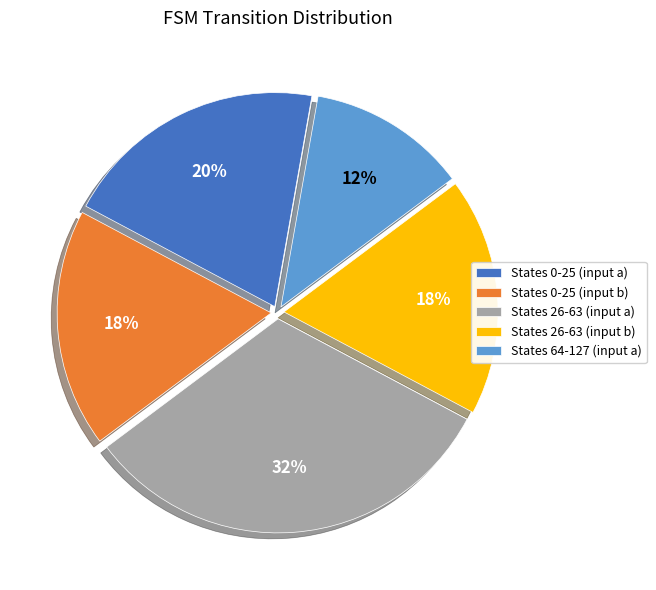

What is the largest slice in the pie chart?

States 26-63 (input a)